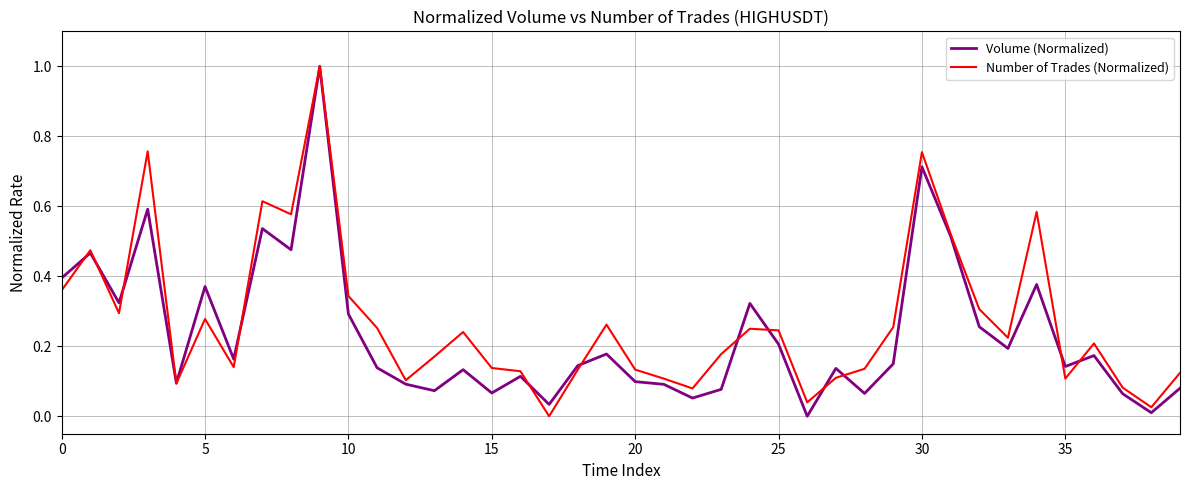

What is the greatest value displayed?

1.0